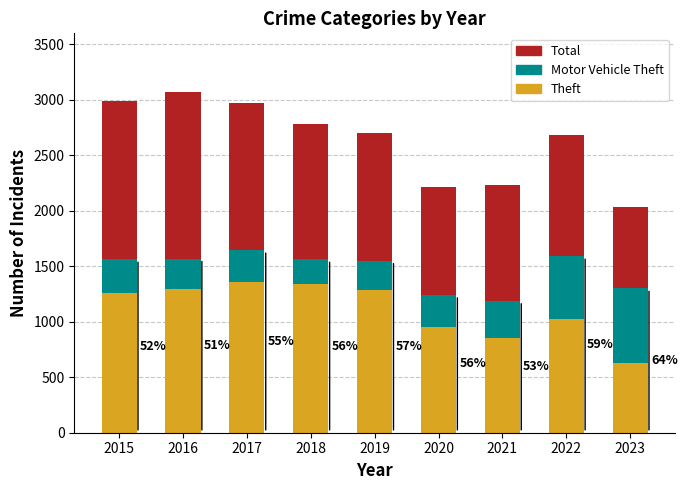

Reading right to left, transcribe all the data shown in this chart.

Total: 2035	2685	2237	2212	2700	2787	2973	3071	2987
Motor Vehicle Theft: 1300	1590	1188	1241	1550	1562	1644	1569	1562
Theft: 629	1023	856	954	1288	1337	1359	1297	1263